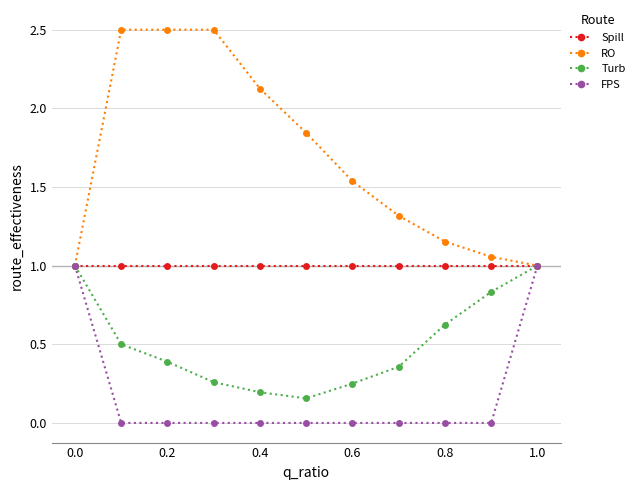

Which series has the largest range (max minus min)?

RO